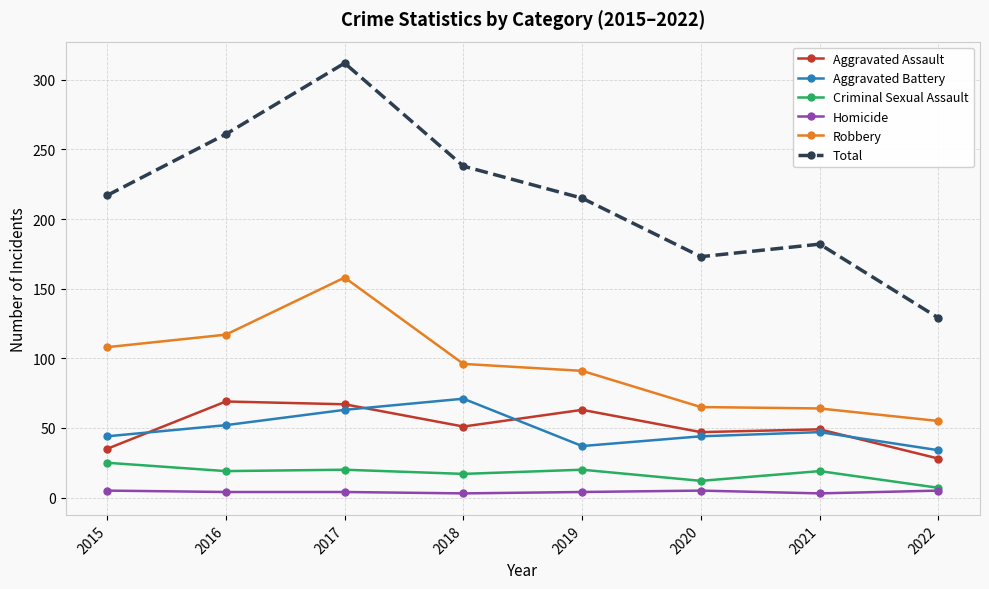

What is the minimum value for Aggravated Assault?

28